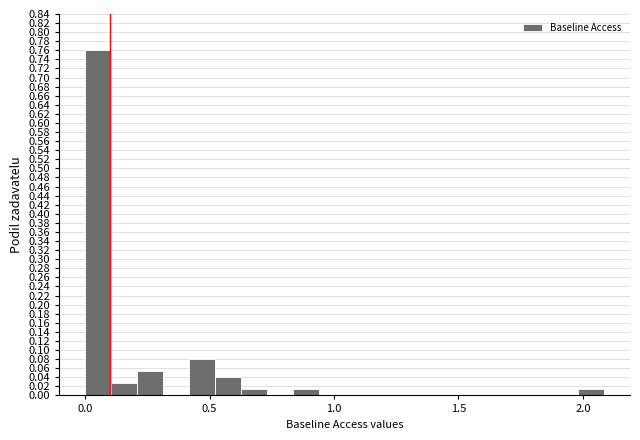

Read against the x-axis, roughly where is the centre of the tallest bar?

0.05